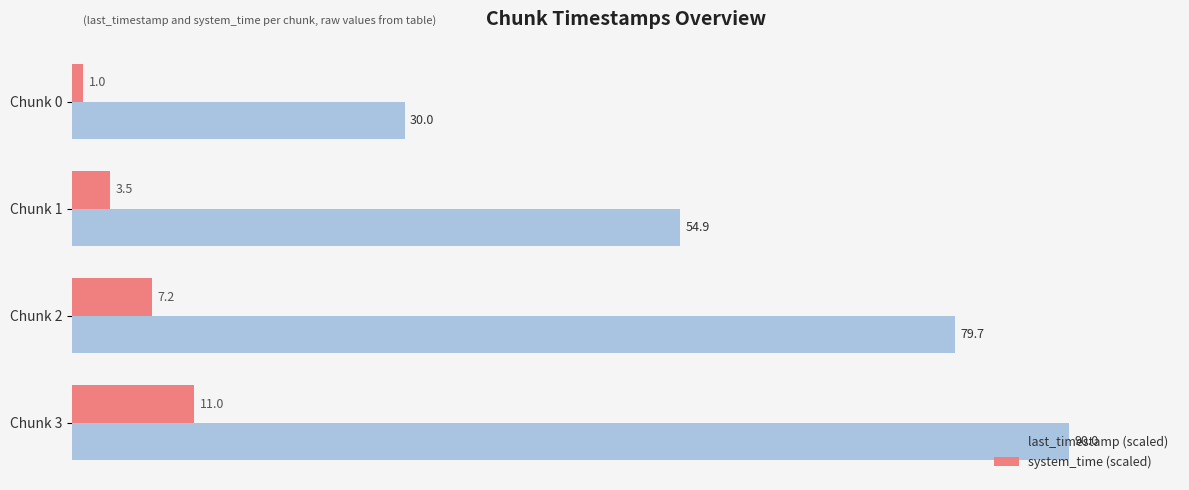

What is the average value of the last_timestamp (scaled) series?

63.6